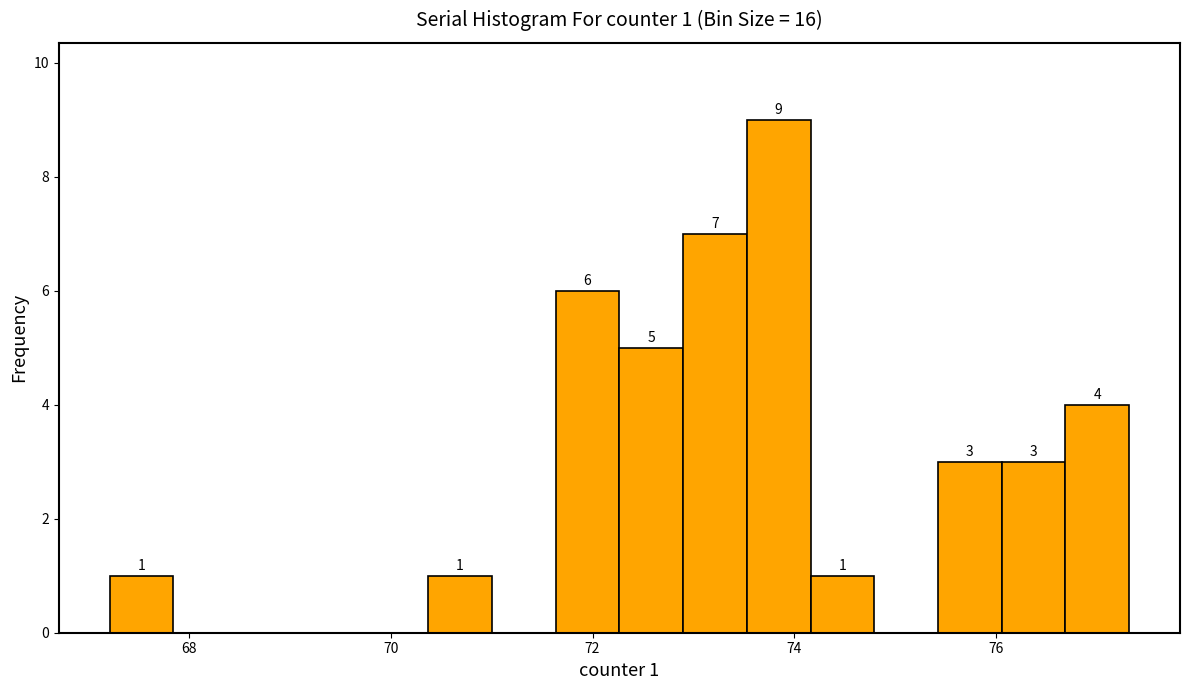

Around what value on the x-axis is the tallest bar? Give the approximate position of its centre, as read against the axis.

73.8